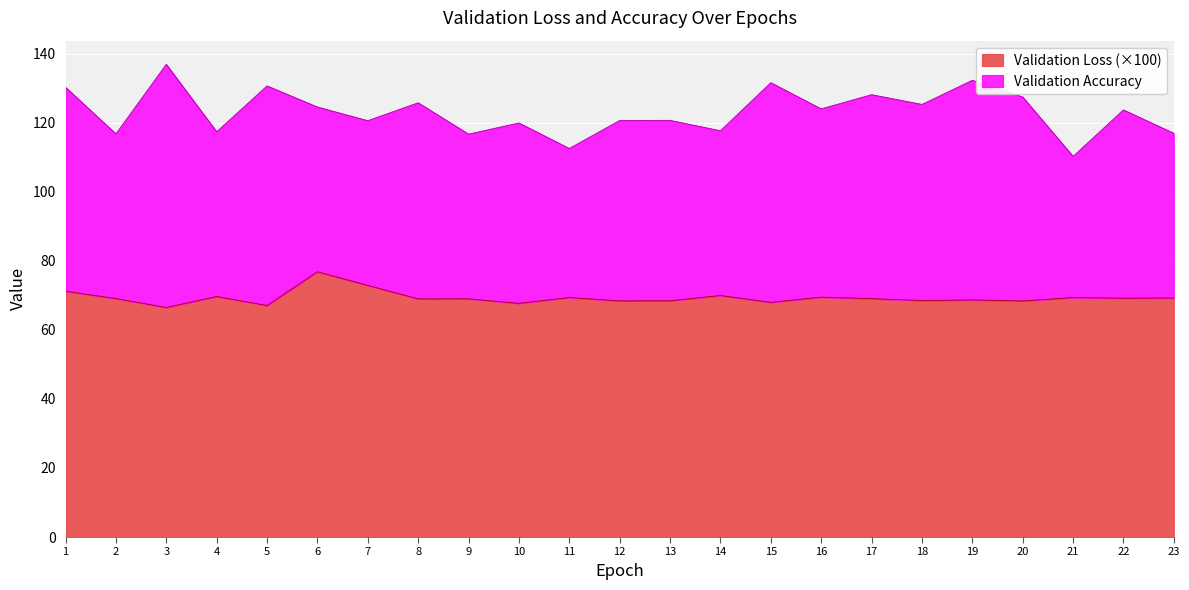

Rank the categories by value from lowest to highest.

3, 5, 10, 15, 20, 12, 13, 18, 19, 8, 9, 17, 2, 22, 23, 21, 11, 16, 4, 14, 1, 7, 6